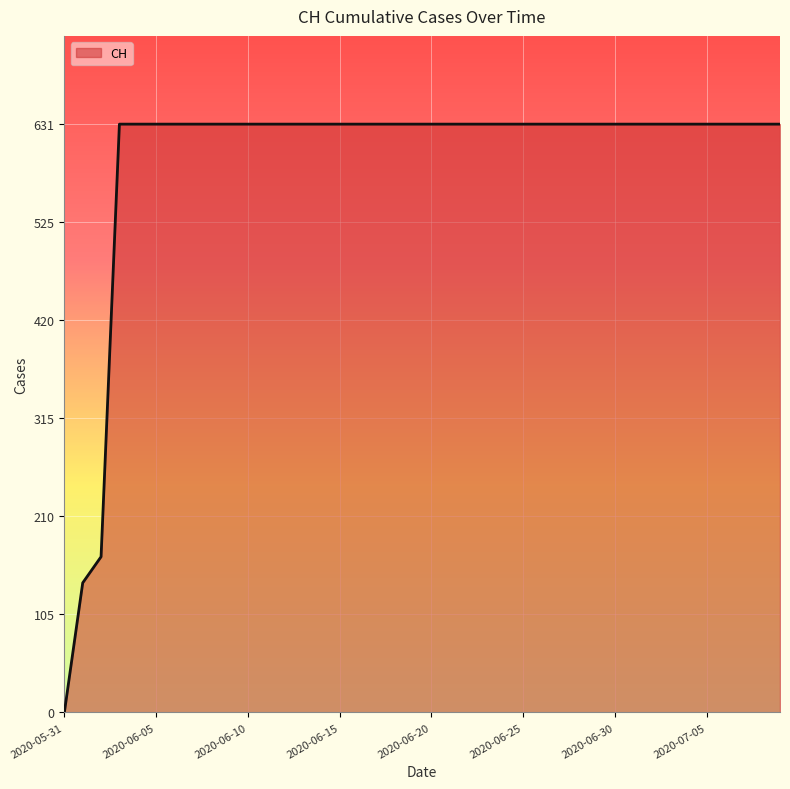

How many lines are shown in the chart?

1